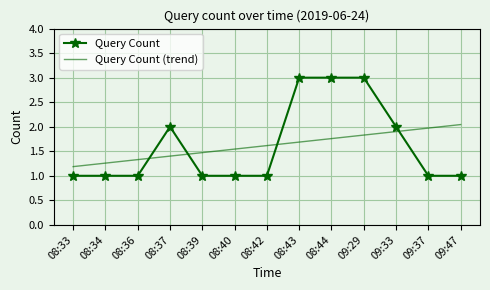

True or false: Query Count (trend) has a value of 0.3 at 08:37.

False